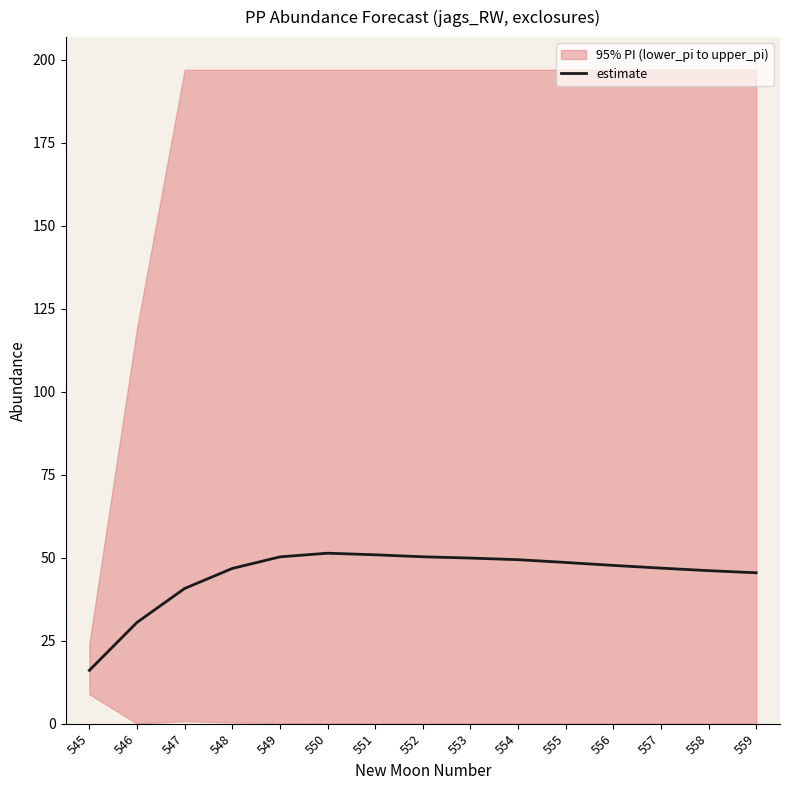

What is the value of the 1st point from the left?

16.1